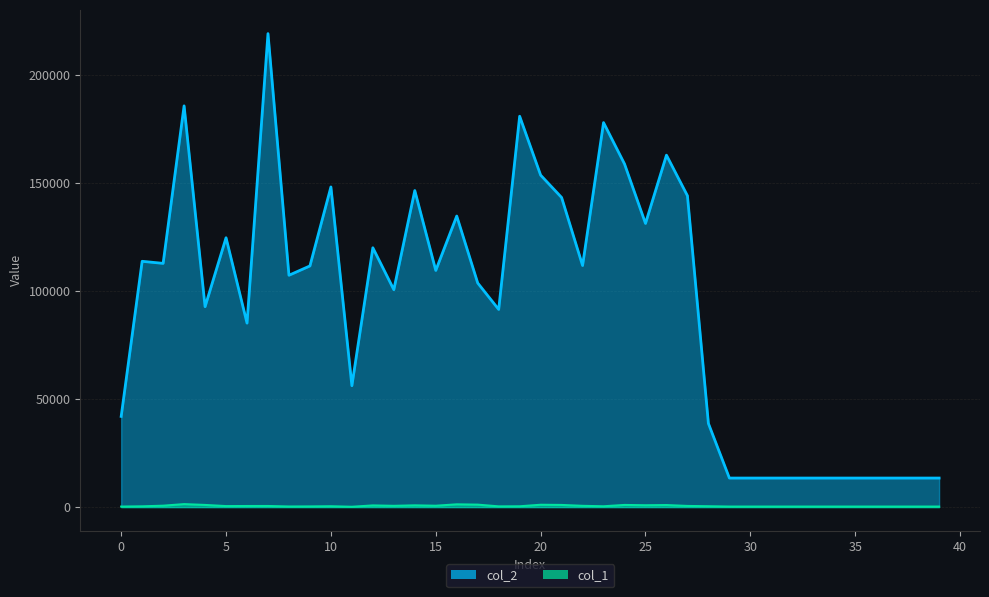

Which label corresponds to the smallest value in the chart?

11